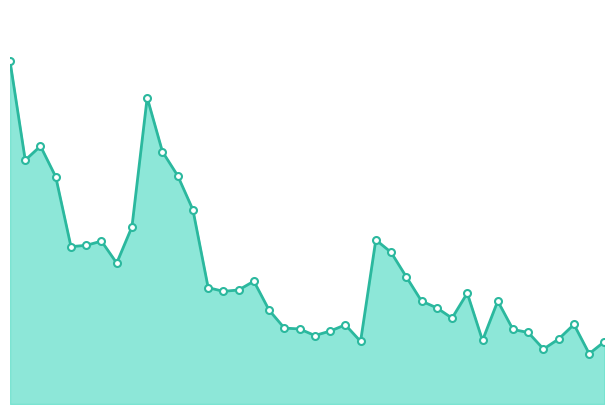

Is this an area chart (filled region under the line)?

Yes